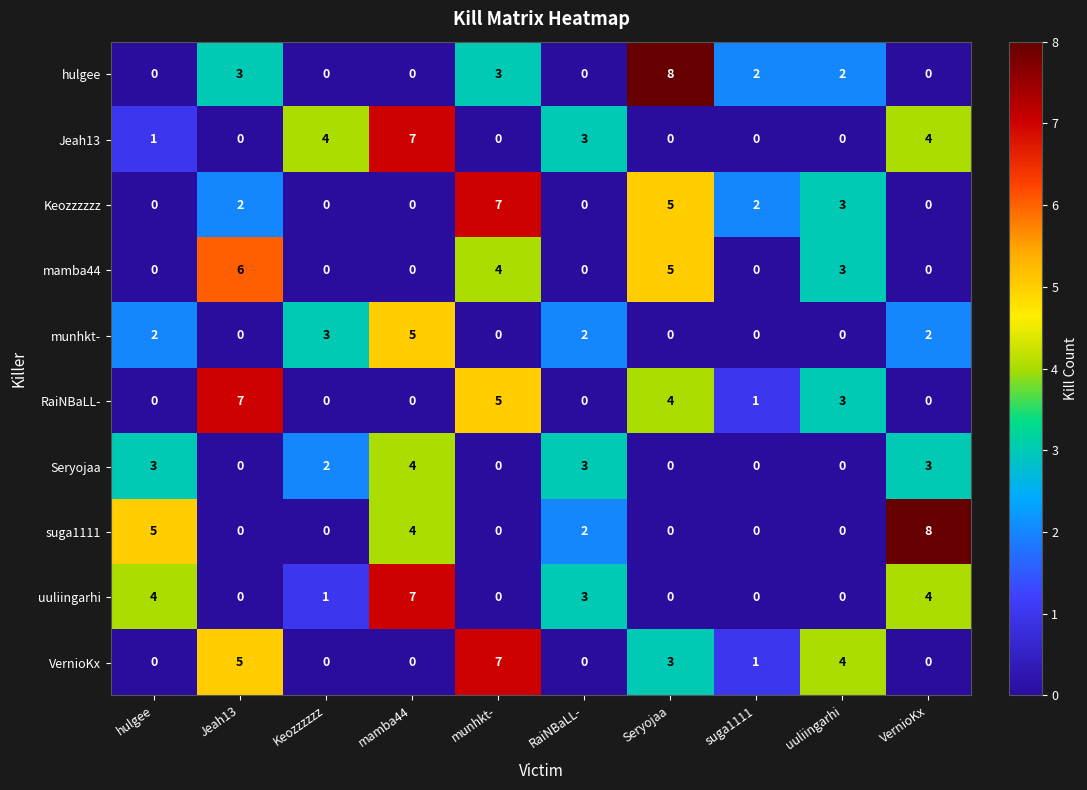

The mamba44 series shows 9 at Seryojaa. True or false?

False